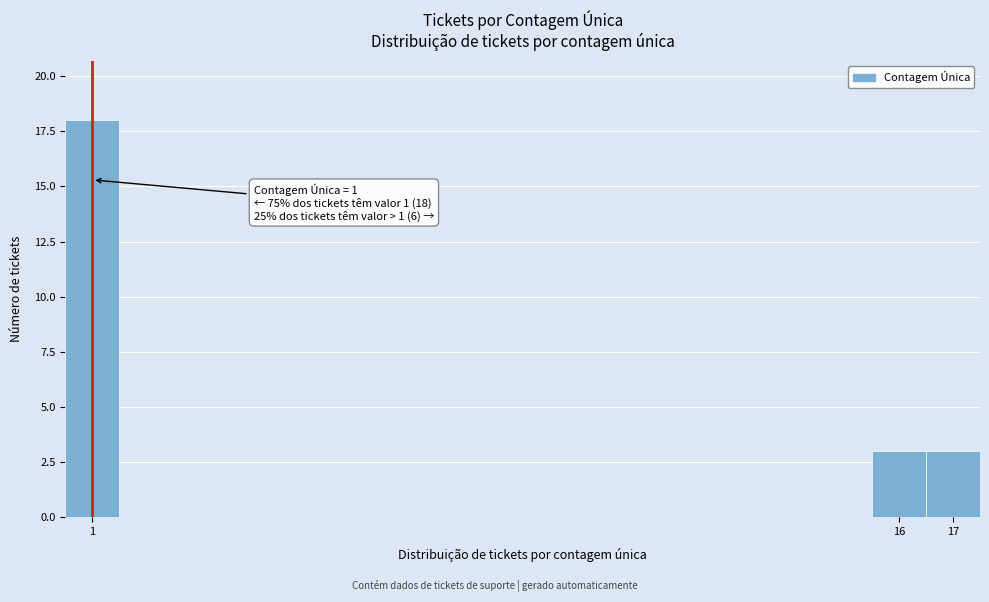

Over which range of the x-axis is the bar tallest?

0.5 to 1.5